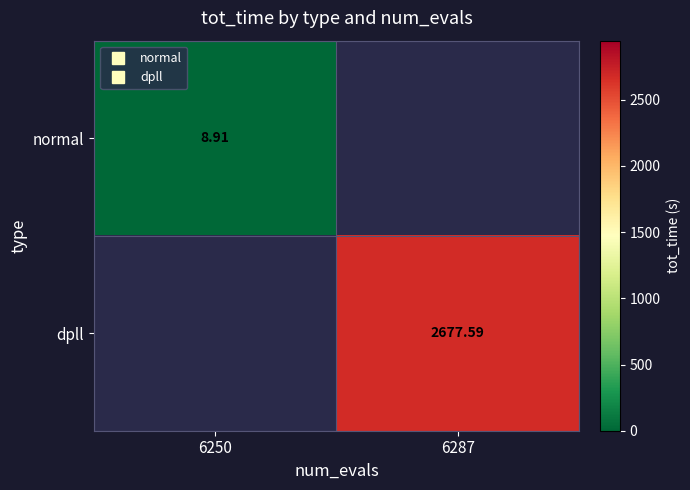

The value of dpll at 6287 is 4583.9. True or false?

False